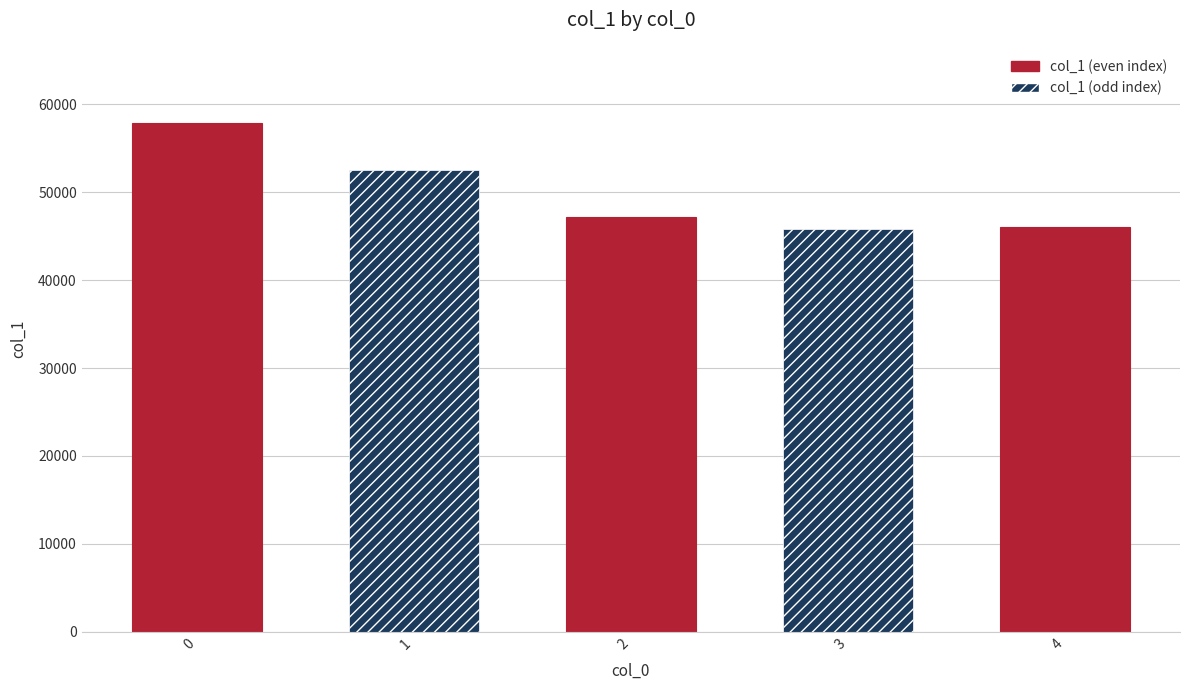

What is the difference between the second highest and minimum values?

6694